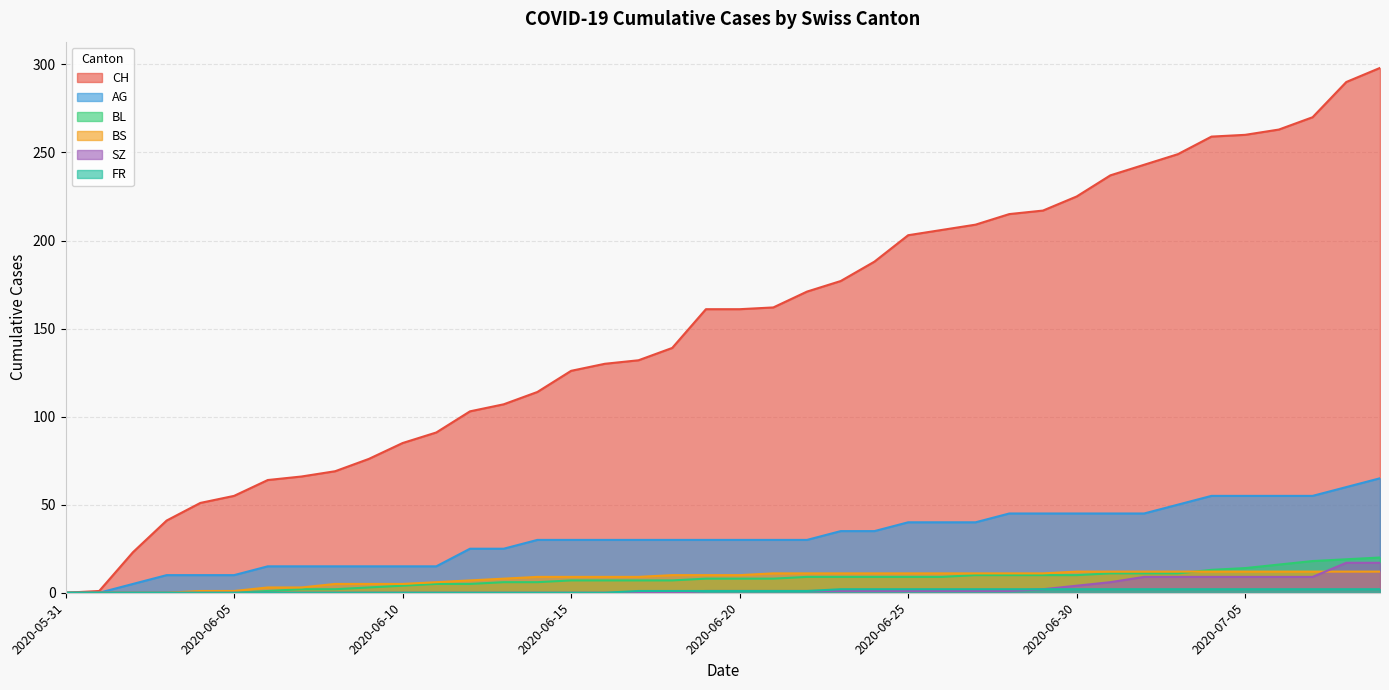

Where does the BL series first go above 8?

2020-06-22